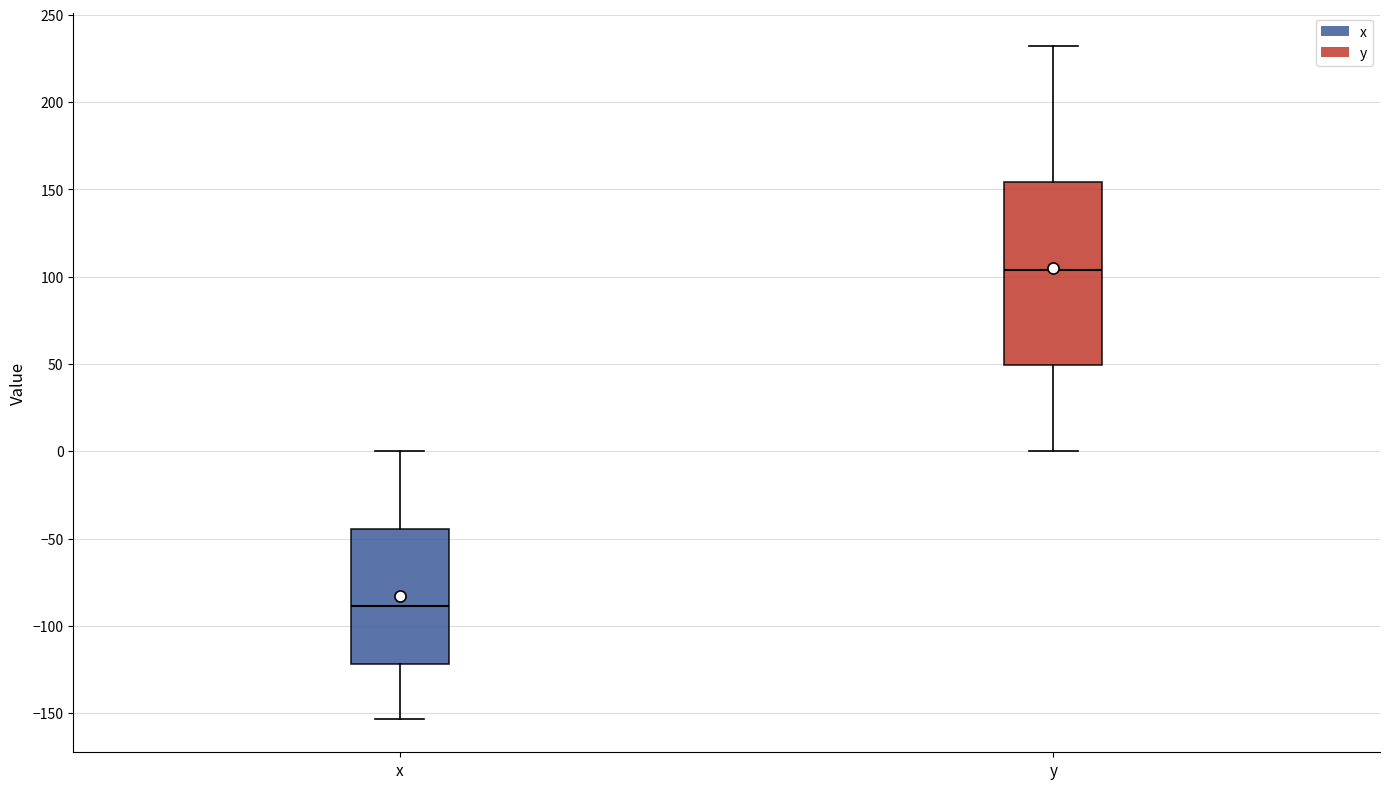

Where does the lower whisker of the box for y end on the y-axis? The values are not printed on the chart, so give them approximately, as read against the axis.

0